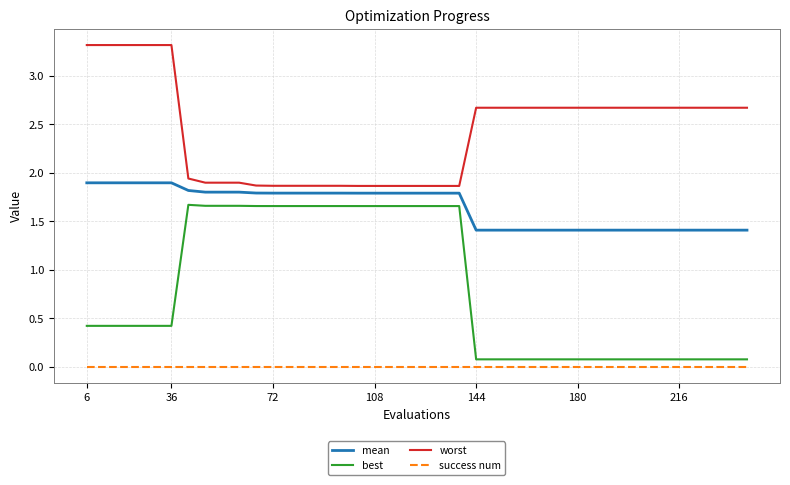

List the series in order of their overall mean, highest first.

worst, mean, best, success num